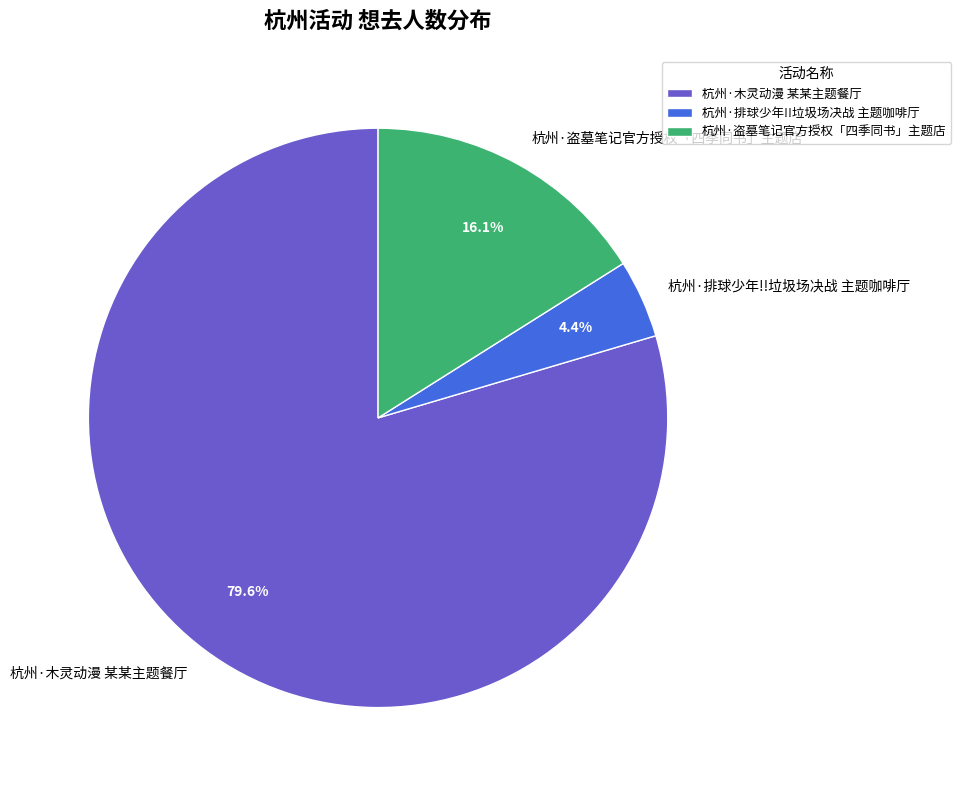

Rank the categories by value from highest to lowest.

杭州·木灵动漫 某某主题餐厅, 杭州·盗墓笔记官方授权「四季同书」主题店, 杭州·排球少年!!垃圾场决战 主题咖啡厅